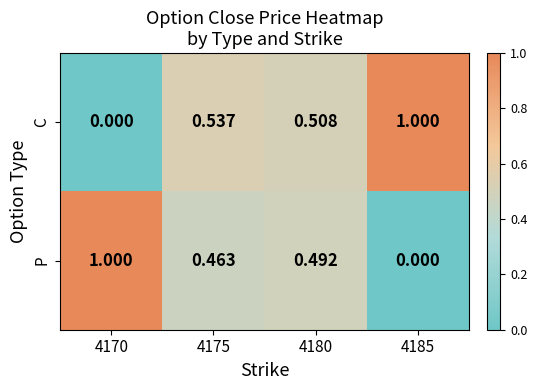

What is the difference between the highest and lowest values at 4185?

1.0